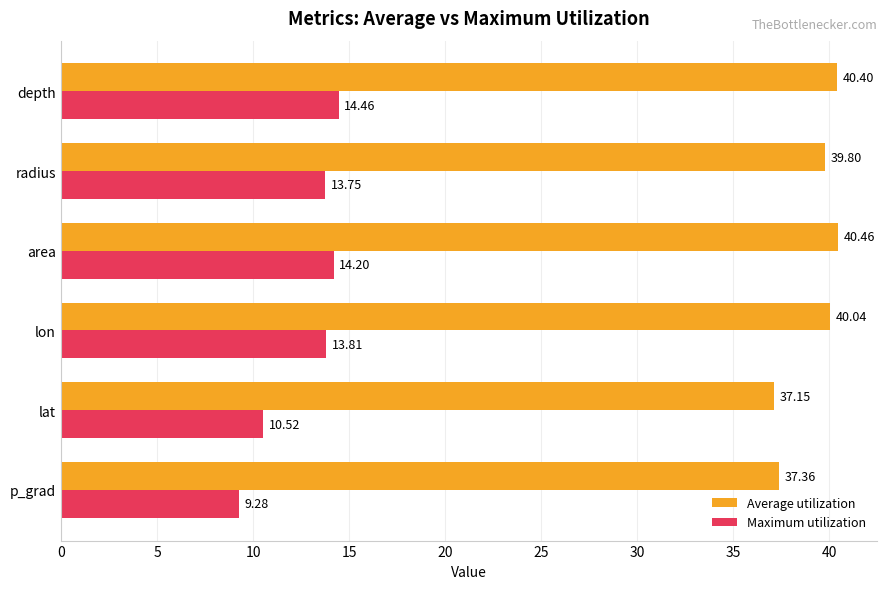

What is the smallest value displayed?

9.3